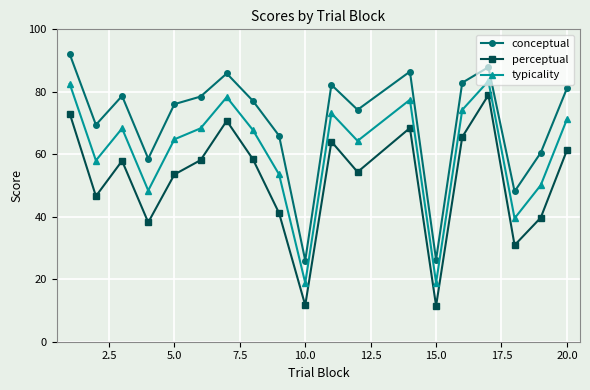

List the series in order of their peak value, lowest first.

perceptual, typicality, conceptual